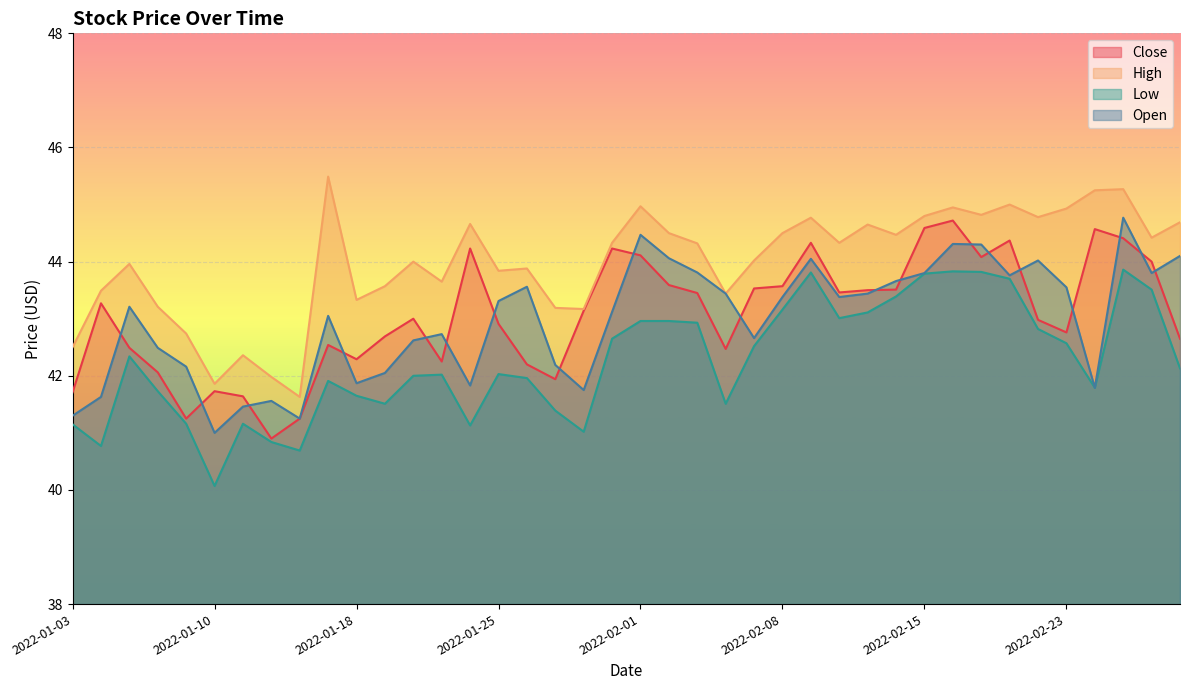

The Low series shows 28.8 at 2022-01-14. True or false?

False